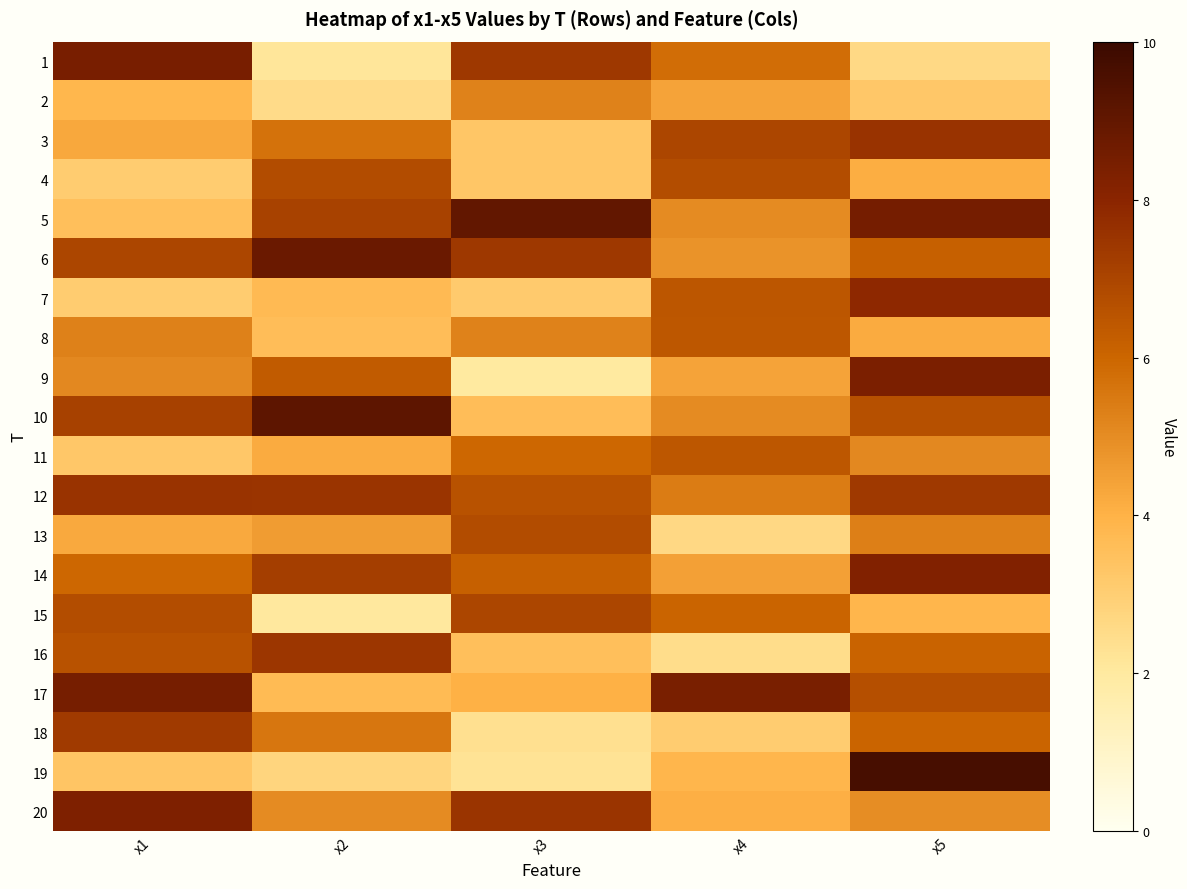

Which category has the lowest value across all series?

x3